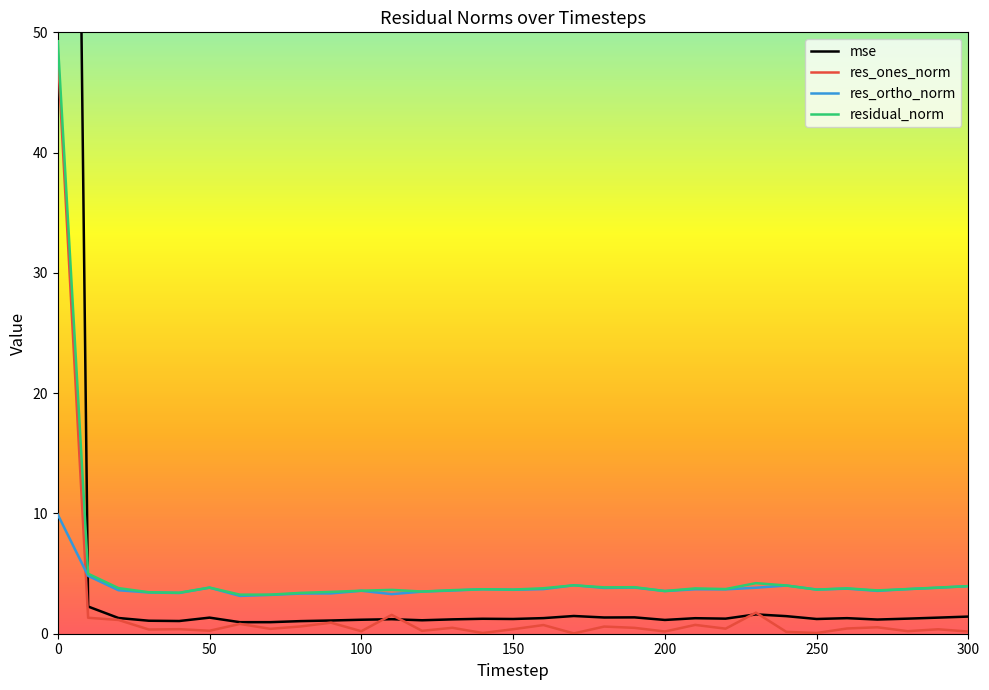

The residual_norm series shows 49.3 at 0. True or false?

True